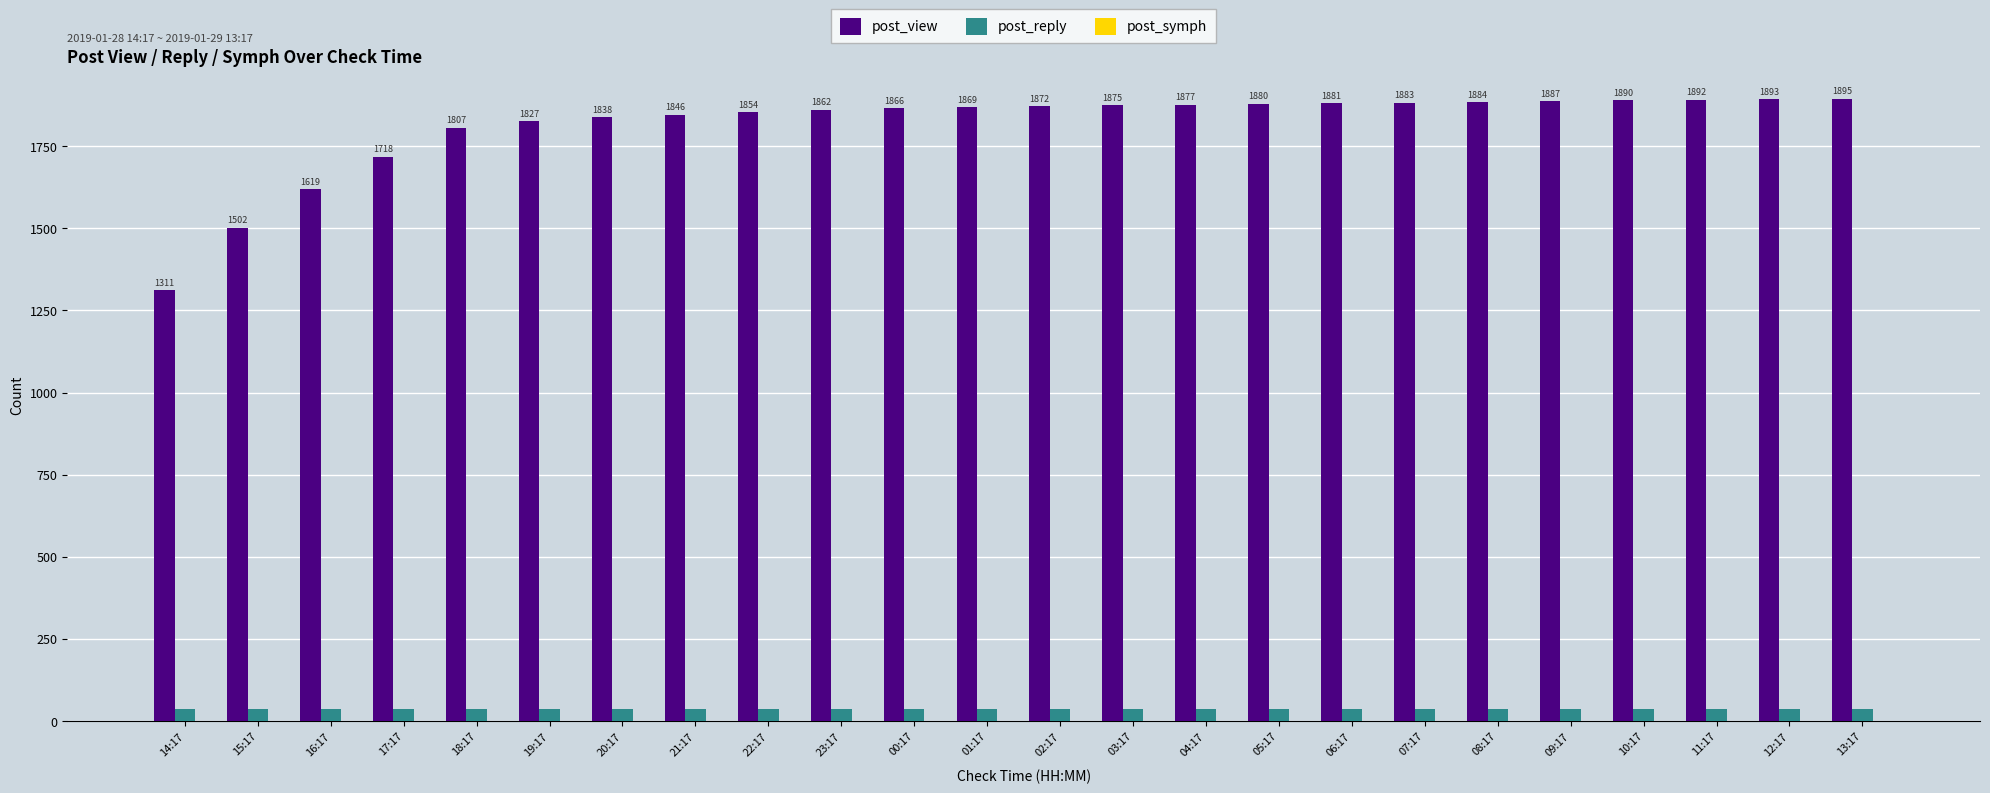

Which series changed the most between 00:17 and 08:17?

post_view